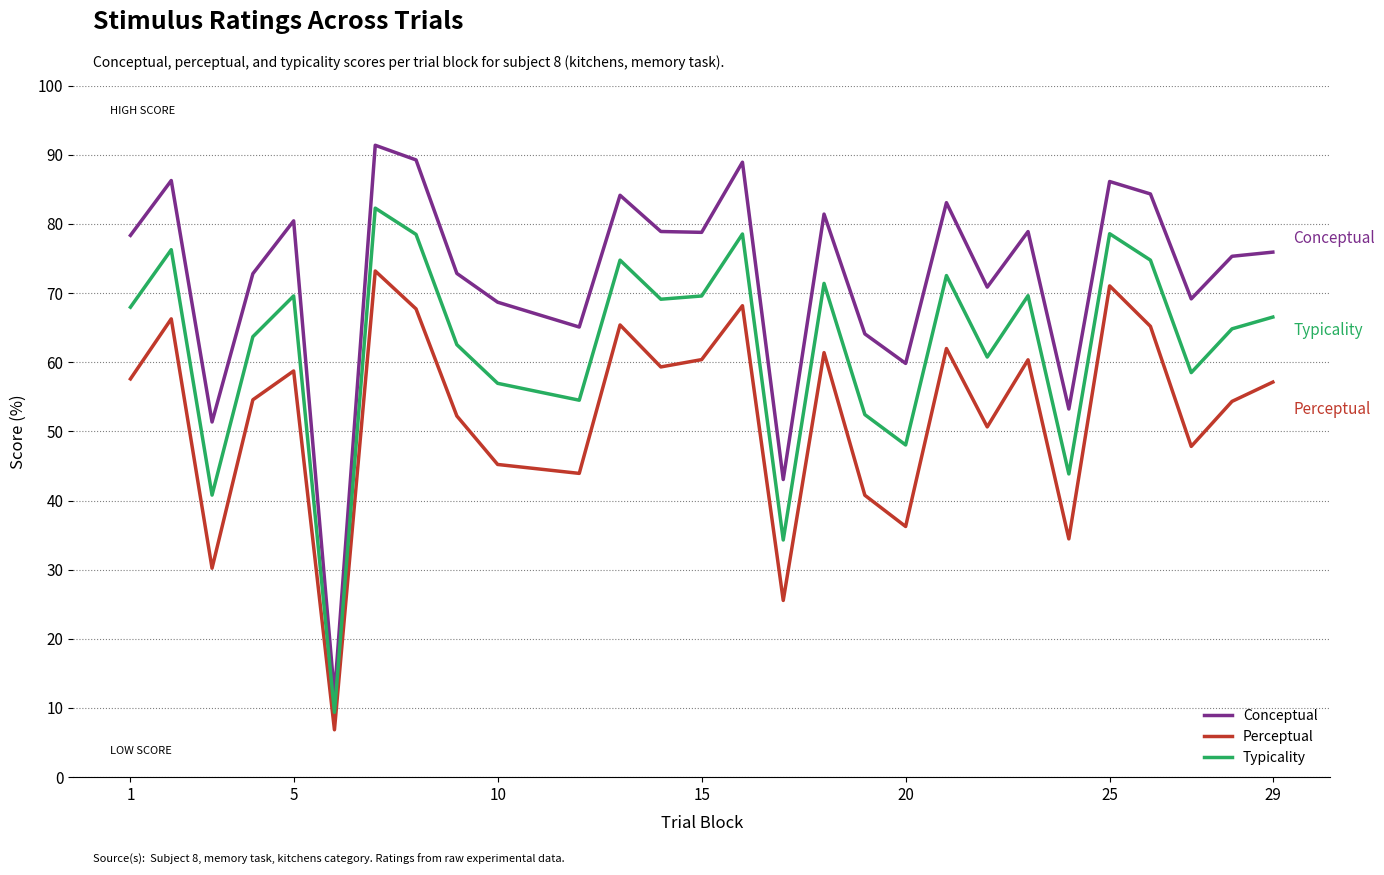

What is the difference between the maximum and minimum values in the Typicality series?

72.9